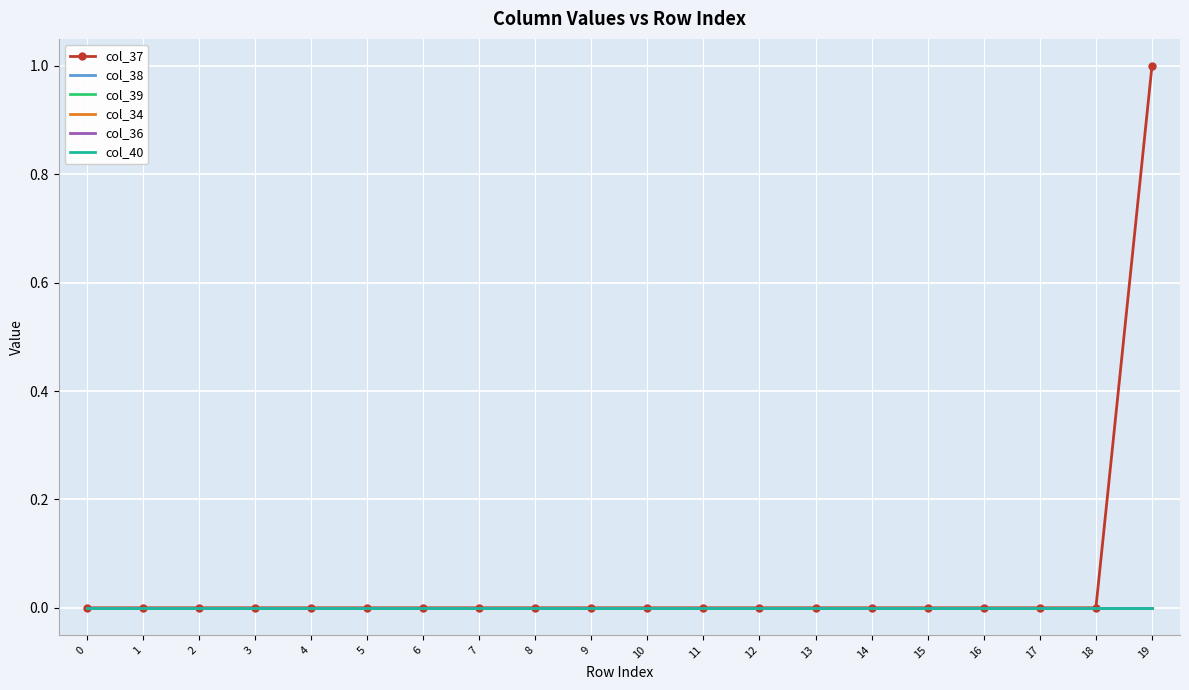

Between 5 and 14, which series saw the biggest shift?

col_37